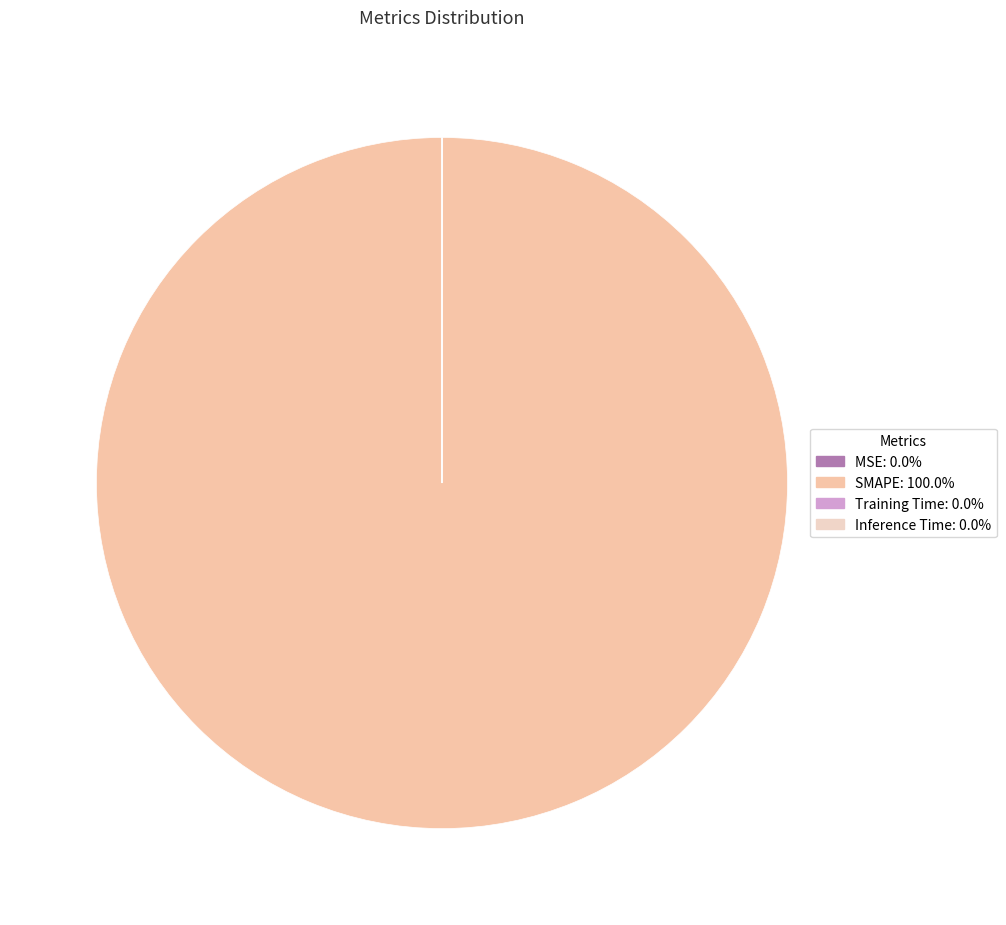

Rank the categories by value from highest to lowest.

SMAPE, Training Time, MSE, Inference Time